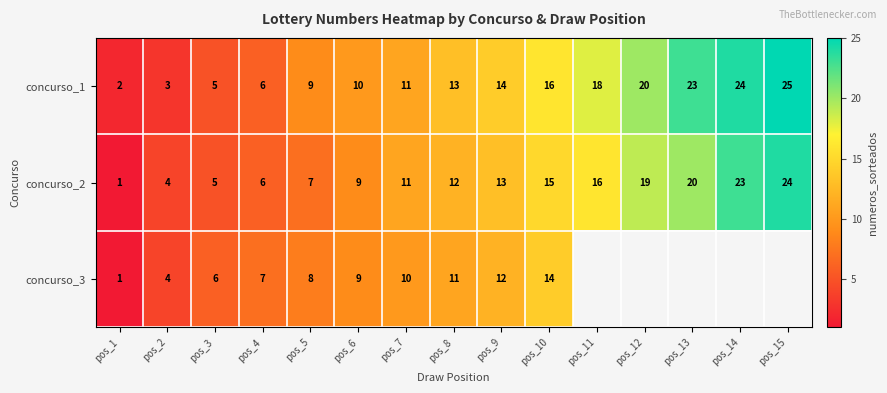

At which label is concurso_2 closest to 12?

pos_8